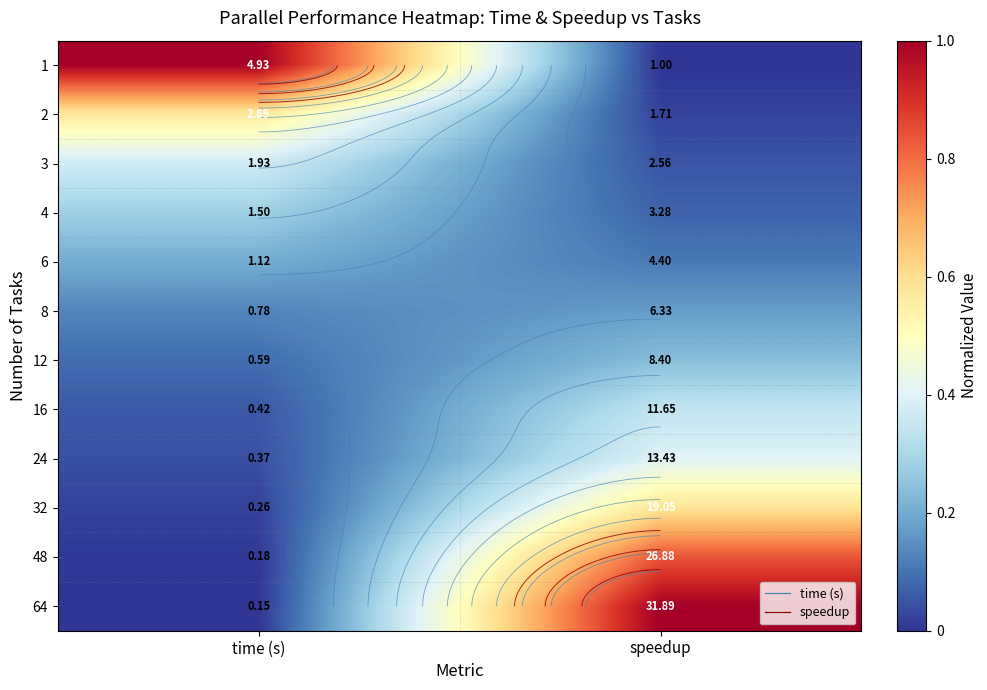

How many categories are shown in the chart?

2